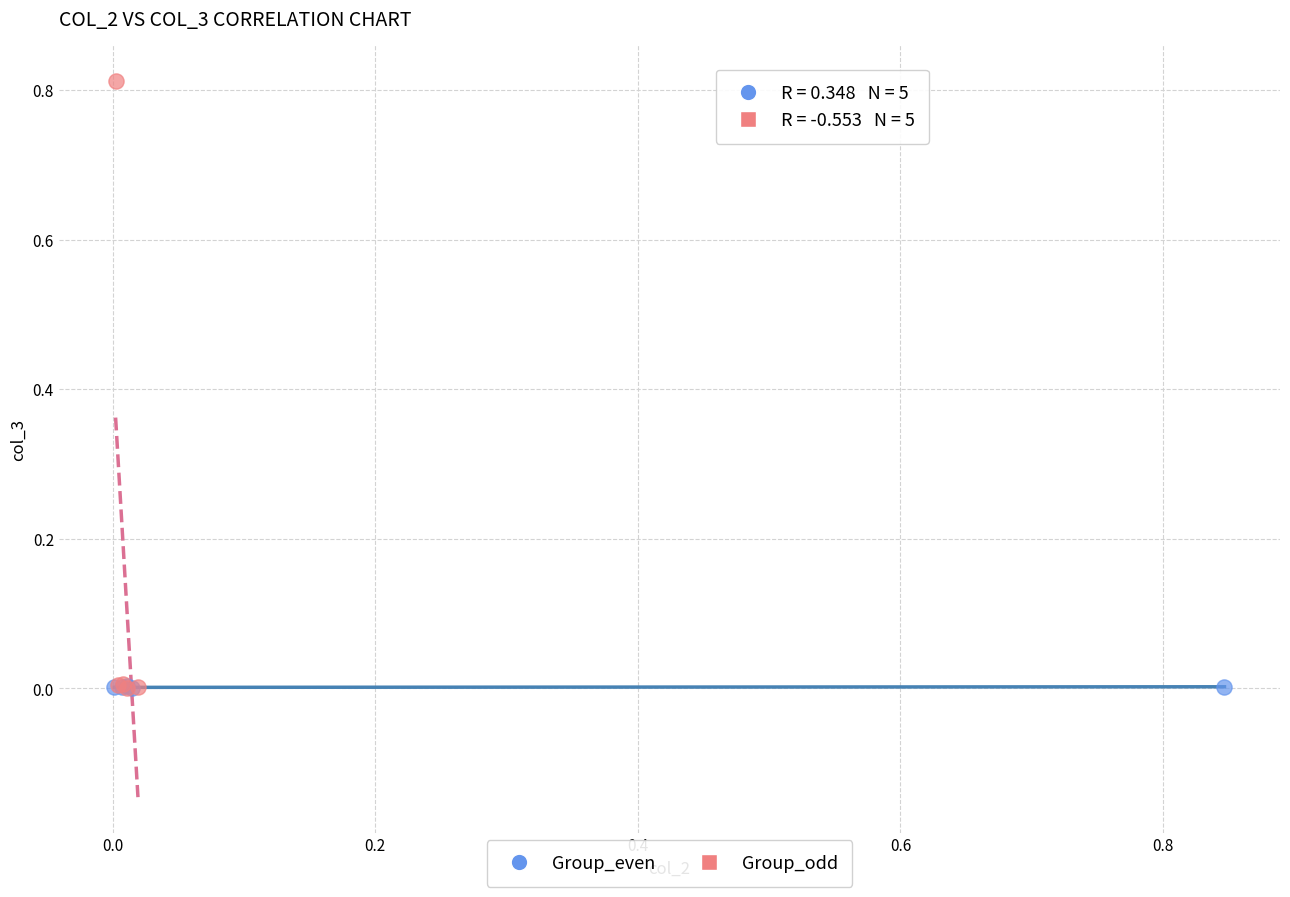

Which series has the largest Y range (max minus min)?

Group_odd